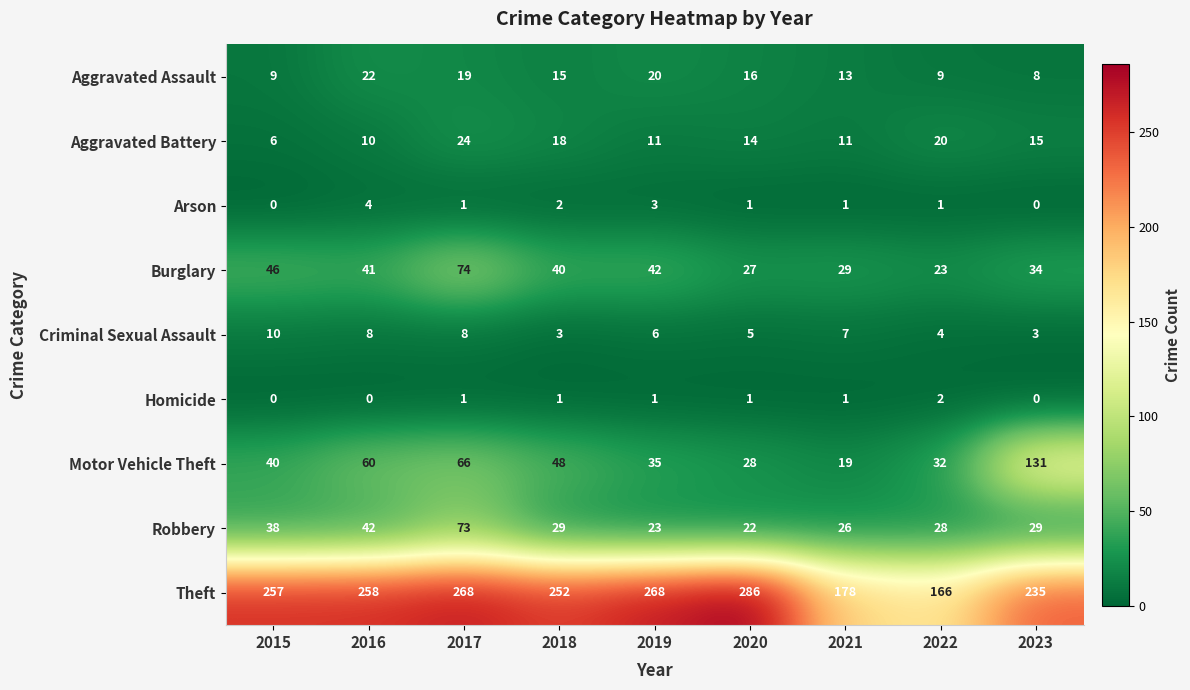

Between 2015 and 2022, which series saw the biggest shift?

Theft